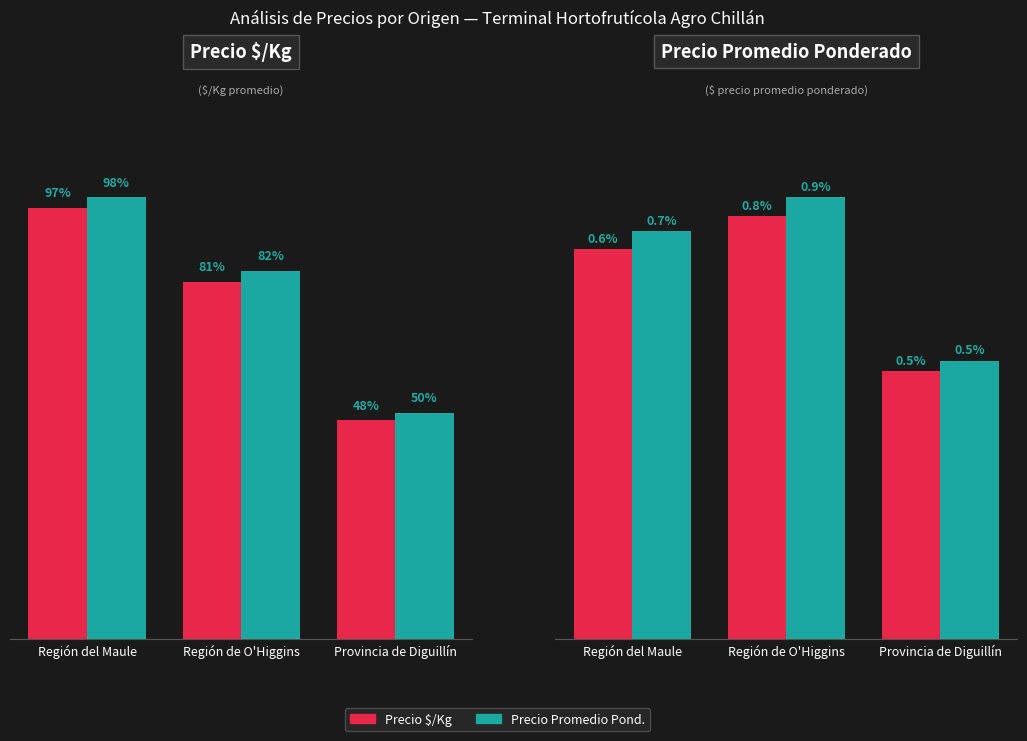

At which label does Precio $/Kg first exceed 340?

Región del Maule